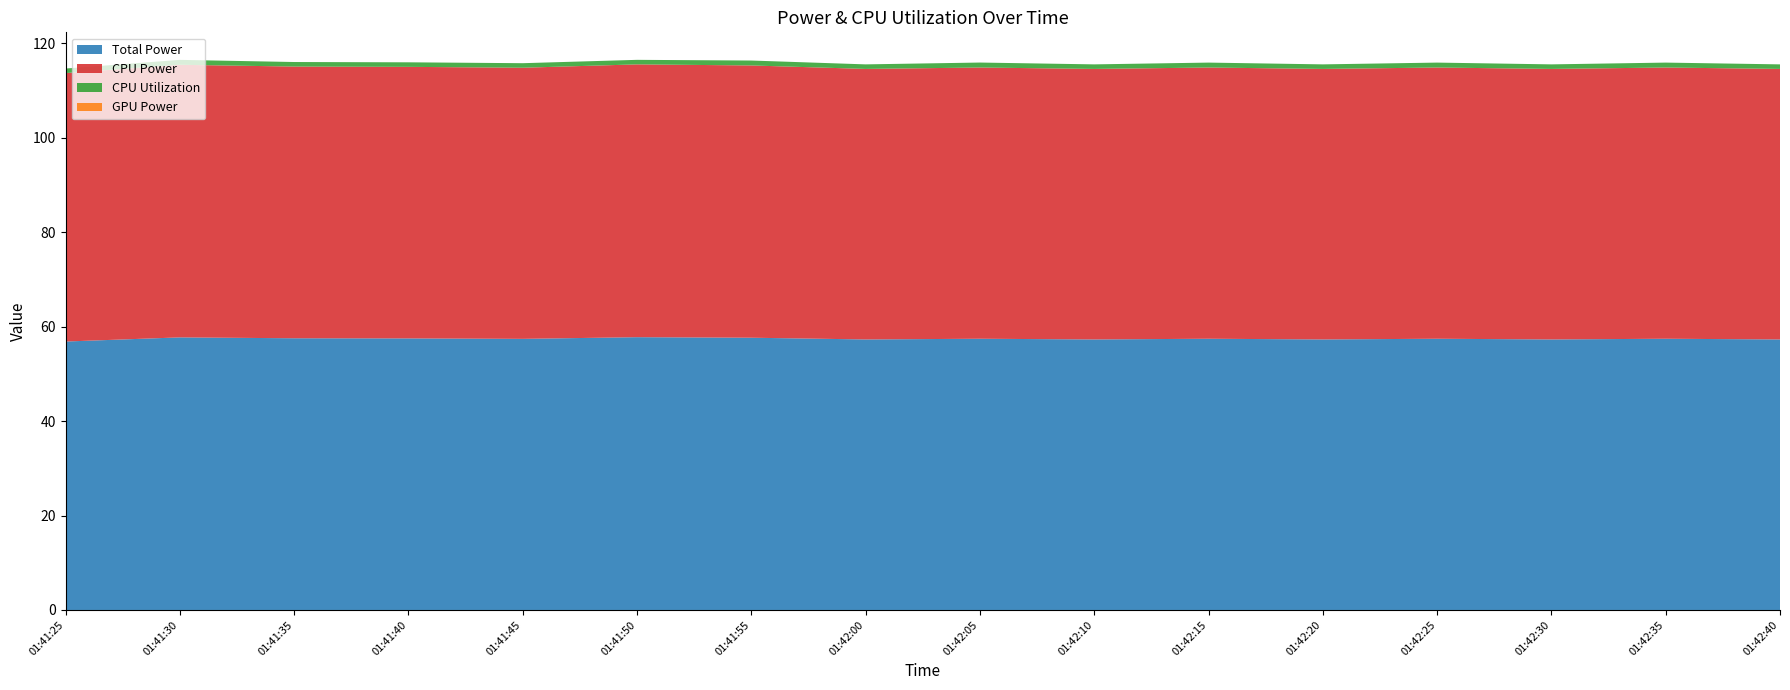

Reading left to right, extract all data points from this chart.

Total Power: 01:41:25=56.9	01:41:30=57.7	01:41:35=57.6	01:41:40=57.5	01:41:45=57.4	01:41:50=57.8	01:41:55=57.7	01:42:00=57.3	01:42:05=57.5	01:42:10=57.3	01:42:15=57.5	01:42:20=57.3	01:42:25=57.5	01:42:30=57.3	01:42:35=57.5	01:42:40=57.3
CPU Power: 01:41:25=56.9	01:41:30=57.7	01:41:35=57.6	01:41:40=57.5	01:41:45=57.4	01:41:50=57.8	01:41:55=57.7	01:42:00=57.3	01:42:05=57.5	01:42:10=57.3	01:42:15=57.5	01:42:20=57.3	01:42:25=57.5	01:42:30=57.3	01:42:35=57.5	01:42:40=57.3
CPU Utilization: 01:41:25=1.0	01:41:30=1.0	01:41:35=1.0	01:41:40=1.0	01:41:45=1.0	01:41:50=1.0	01:41:55=1.0	01:42:00=1.0	01:42:05=1.1	01:42:10=1.0	01:42:15=1.0	01:42:20=1.0	01:42:25=1.0	01:42:30=1.0	01:42:35=1.0	01:42:40=1.0
GPU Power: 01:41:25=0.0	01:41:30=0.0	01:41:35=0.0	01:41:40=0.0	01:41:45=0.0	01:41:50=0.0	01:41:55=0.0	01:42:00=0.0	01:42:05=0.0	01:42:10=0.0	01:42:15=0.0	01:42:20=0.0	01:42:25=0.0	01:42:30=0.0	01:42:35=0.0	01:42:40=0.0